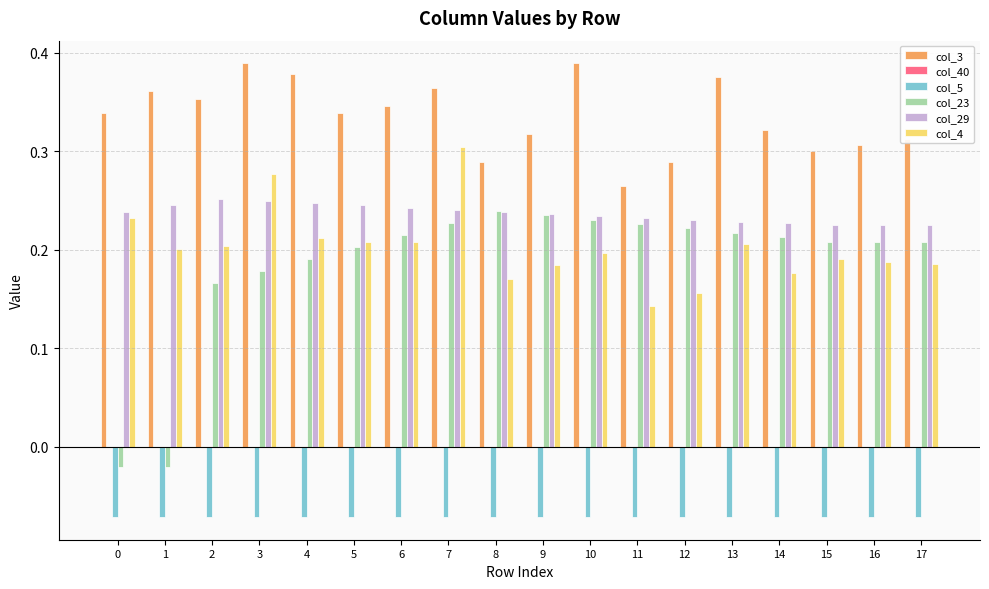

Is the value of col_3 at 11 greater than the value of col_29 at 14?

Yes